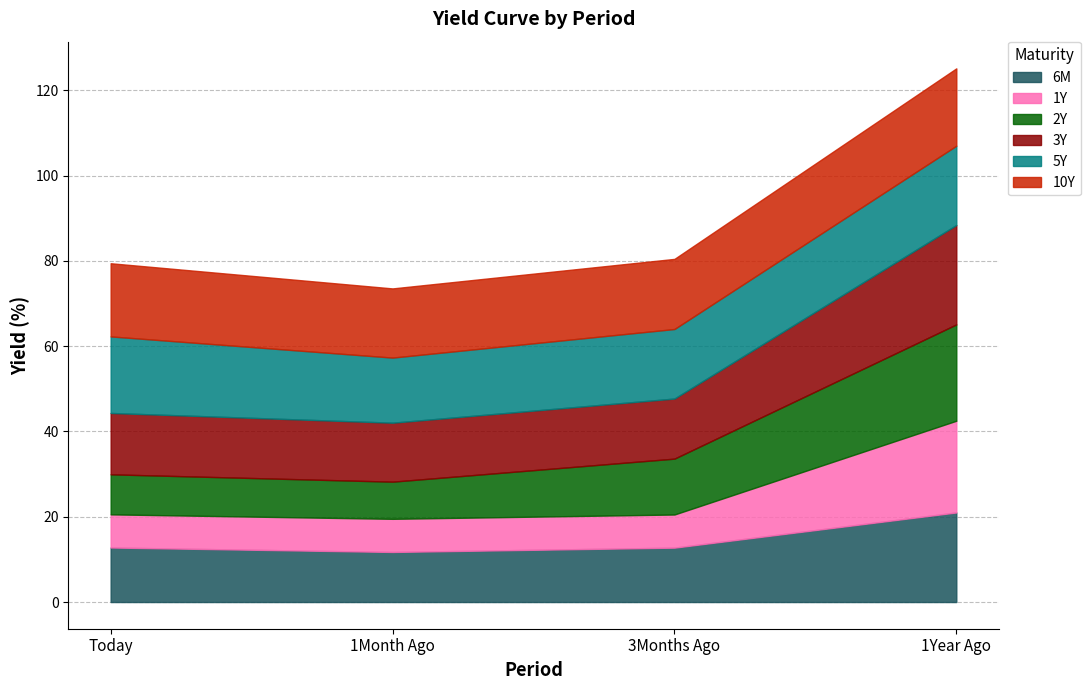

Reading left to right, extract all data points from this chart.

6M: Today=12.8	1Month Ago=11.7	3Months Ago=12.8	1Year Ago=21.0
1Y: Today=7.8	1Month Ago=7.8	3Months Ago=7.8	1Year Ago=21.5
2Y: Today=9.4	1Month Ago=8.7	3Months Ago=13.1	1Year Ago=22.6
3Y: Today=14.4	1Month Ago=13.8	3Months Ago=14.1	1Year Ago=23.3
5Y: Today=17.9	1Month Ago=15.3	3Months Ago=16.3	1Year Ago=18.6
10Y: Today=17.2	1Month Ago=16.2	3Months Ago=16.4	1Year Ago=18.1